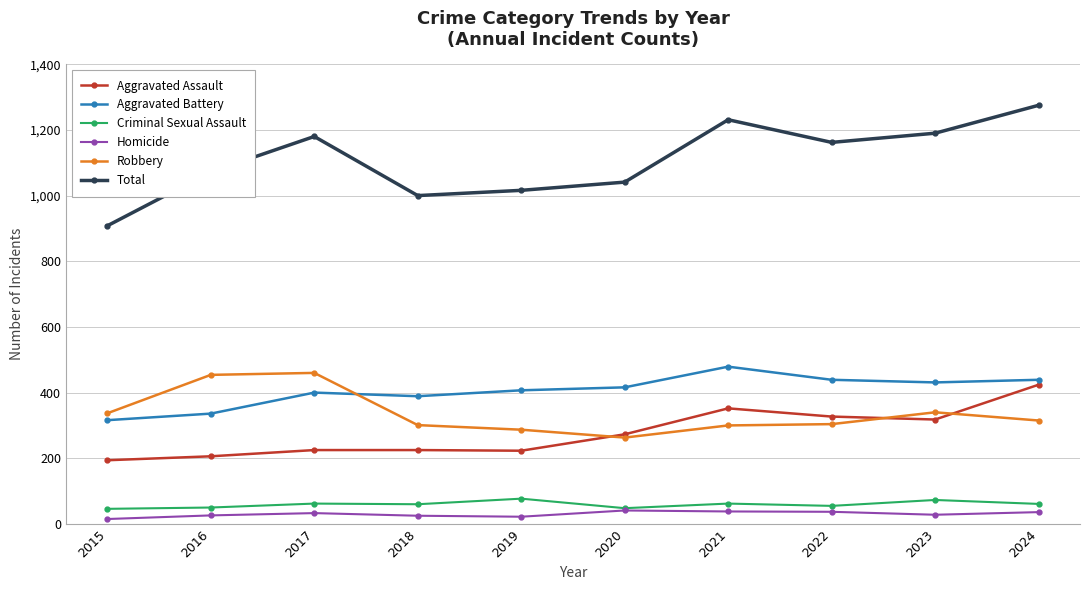

At how many categories does at least one series exceed 603?

10